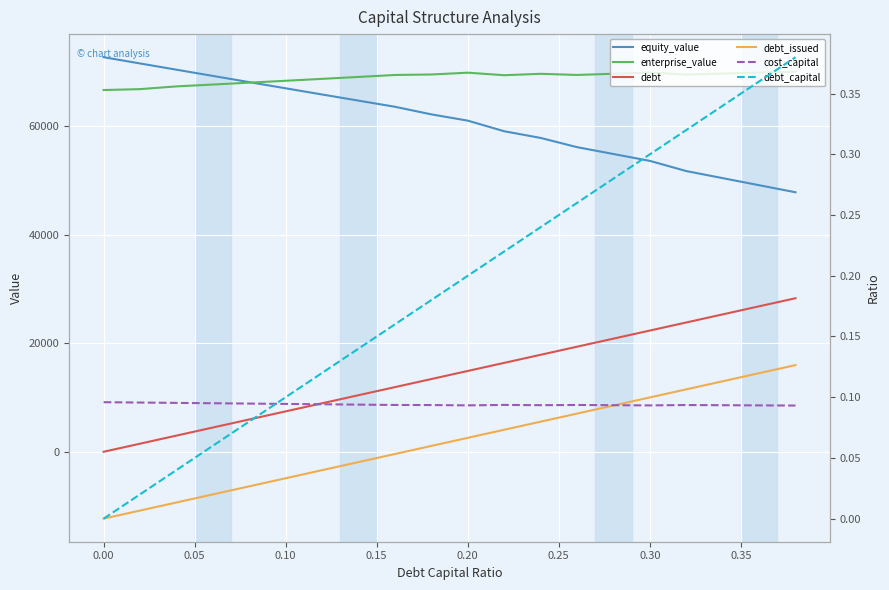

How many intersections are there between debt_issued and cost_capital?

1